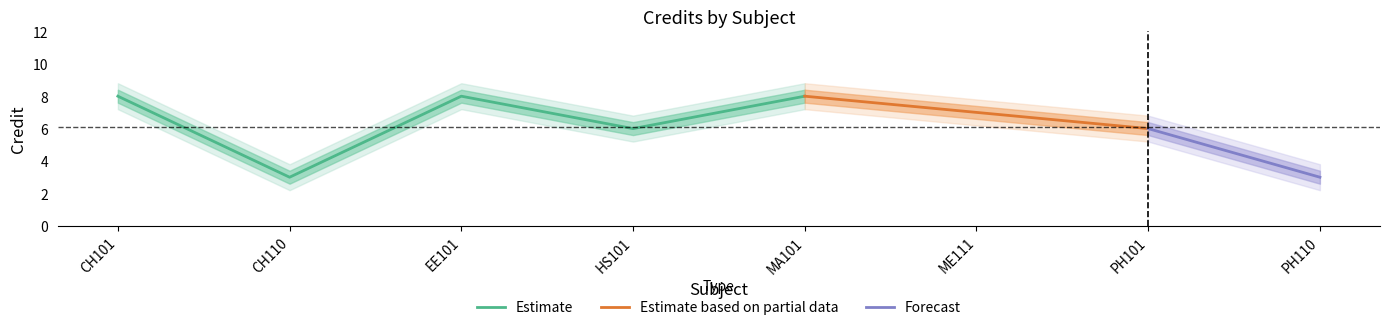

The Estimate series shows 3 at CH110. True or false?

True